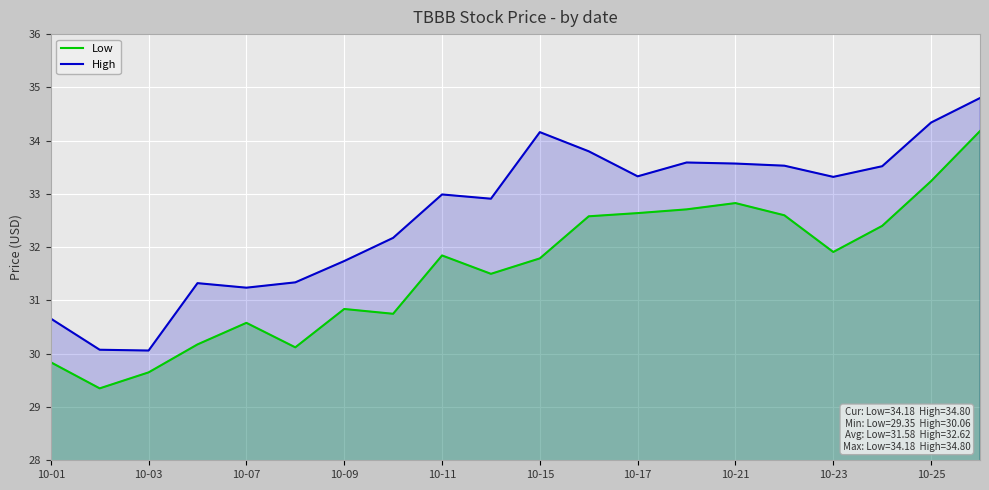

At which category is the sum across all series the highest?

19